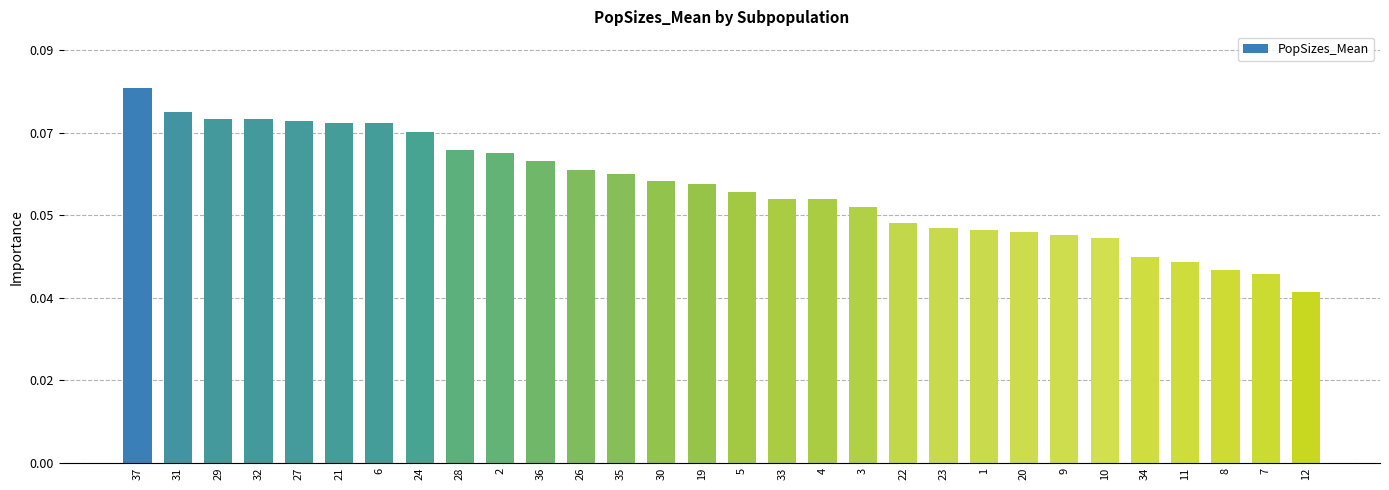

Are the bars grouped side by side (vs. stacked)?

No